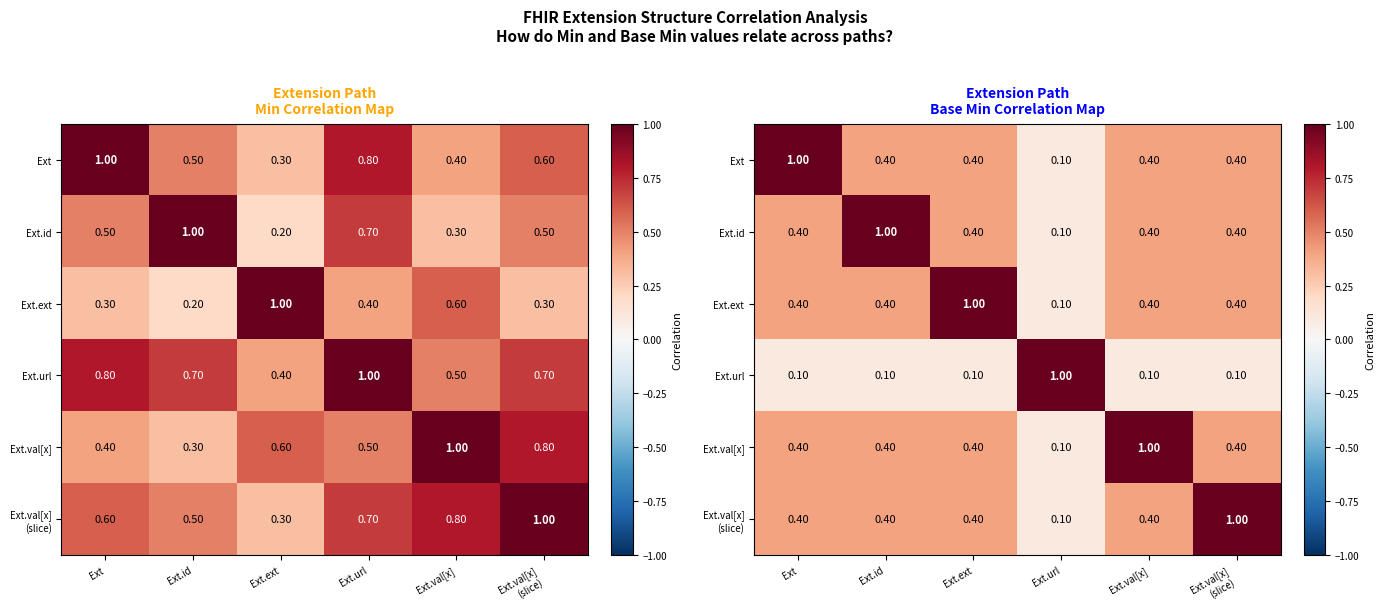

The Ext.url series shows 0.1 at Ext.id. True or false?

False